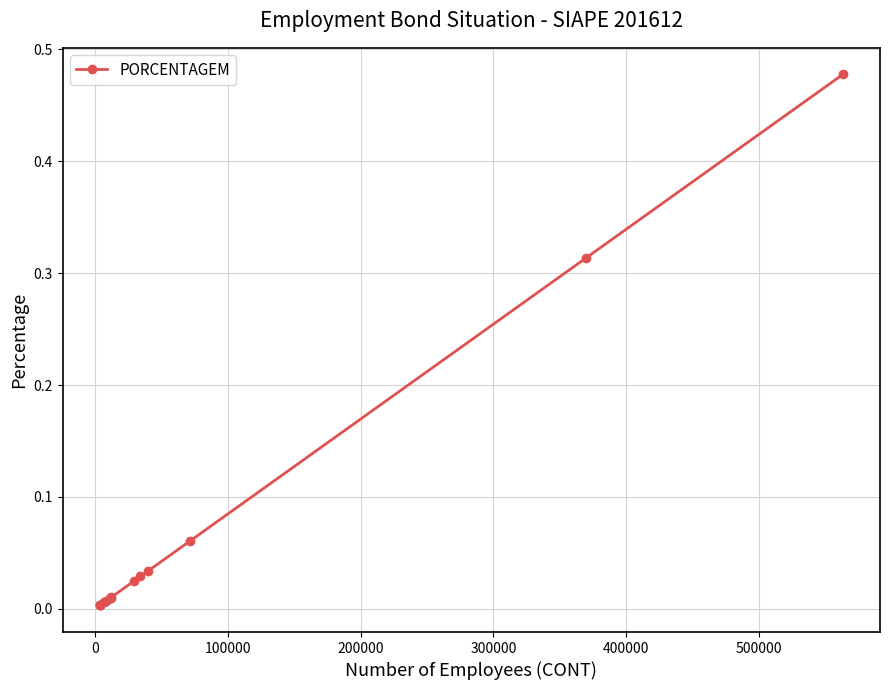

What is the sum of all values?

1.0